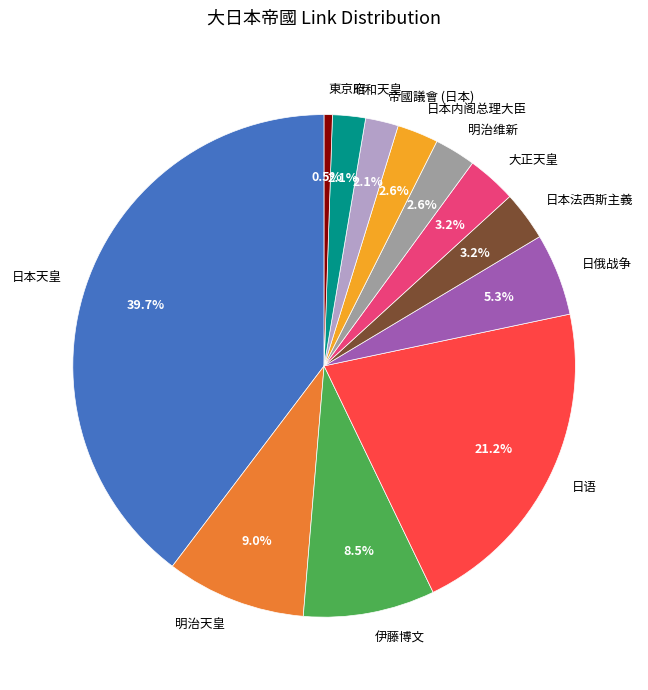

To the nearest percent, what portion does 日本内阁总理大臣 represent?

3%